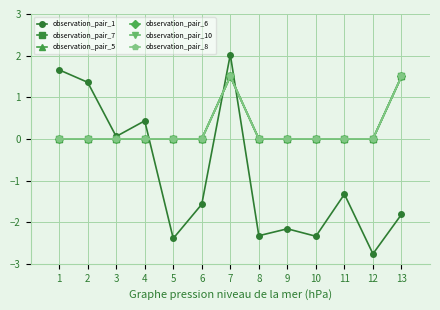

At which category does the chart reach its minimum across all series?

12